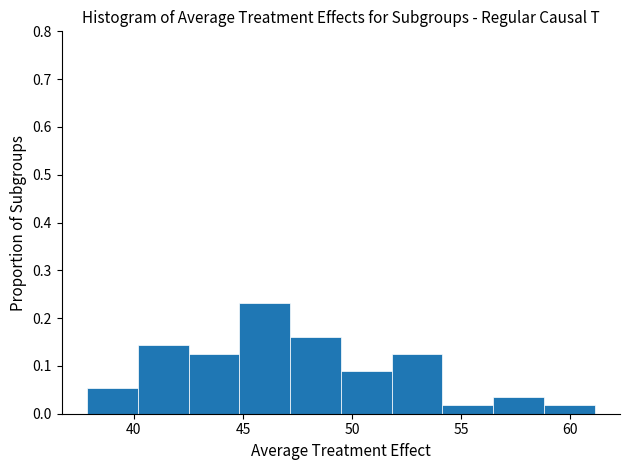

Reading left to right, list every bar in this chart as the range it spans on the x-axis followed by its height. Neither the bar edges nor the heights are printed on the chart, so give them approximately, as read against the axes.

38.0 to 40.0: 0.05
40.0 to 42.5: 0.14
42.5 to 45.0: 0.13
45.0 to 47.0: 0.23
47.0 to 49.5: 0.16
49.5 to 52.0: 0.09
52.0 to 54.0: 0.13
54.0 to 56.5: 0.02
56.5 to 59.0: 0.04
59.0 to 61.0: 0.02